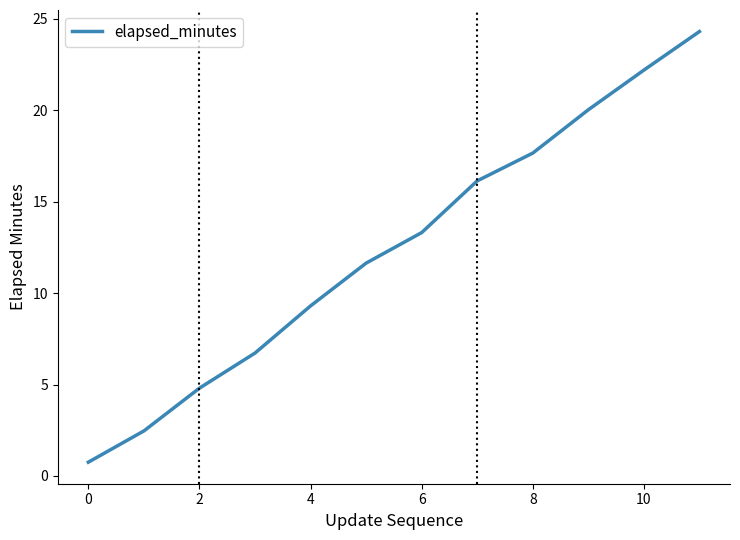

What is the difference between the maximum and minimum values?

23.6